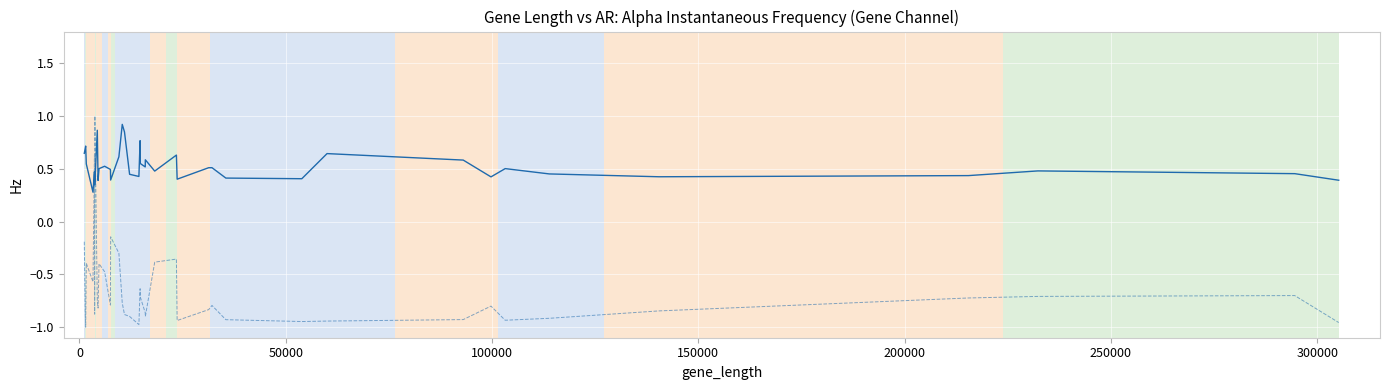

What is the greatest value displayed?

1.0